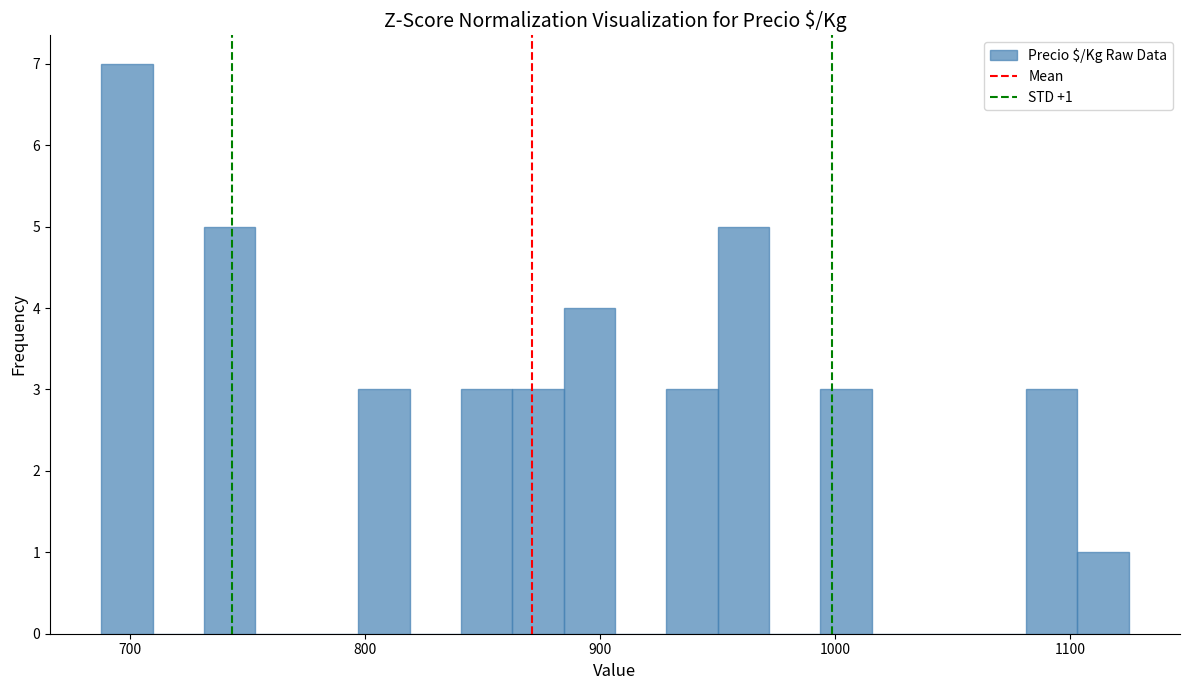

Around what value on the x-axis is the tallest bar? Give the approximate position of its centre, as read against the axis.

700